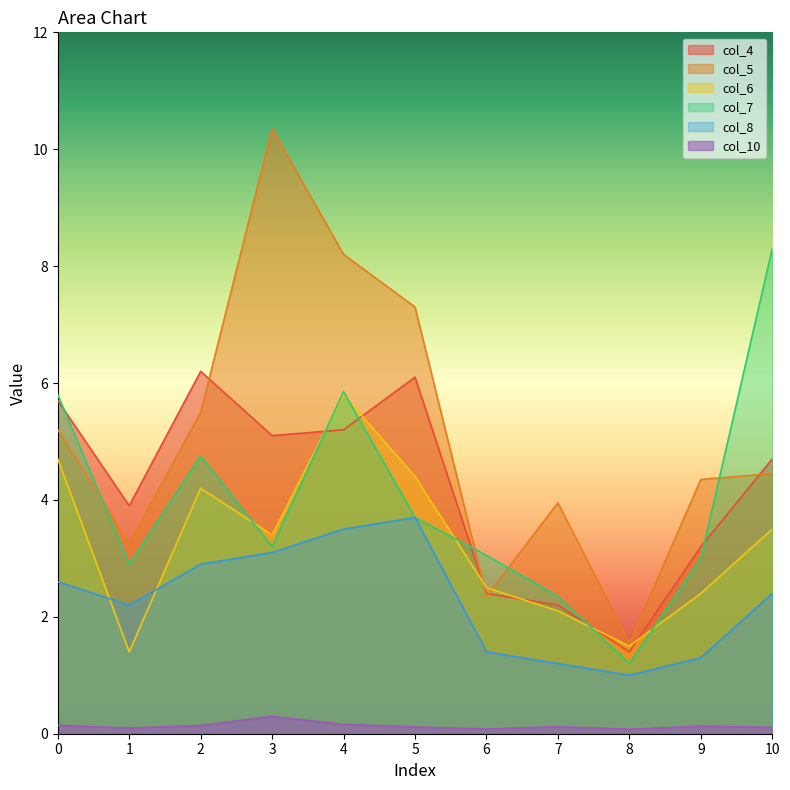

At which category does col_8 reach its first local peak?

5